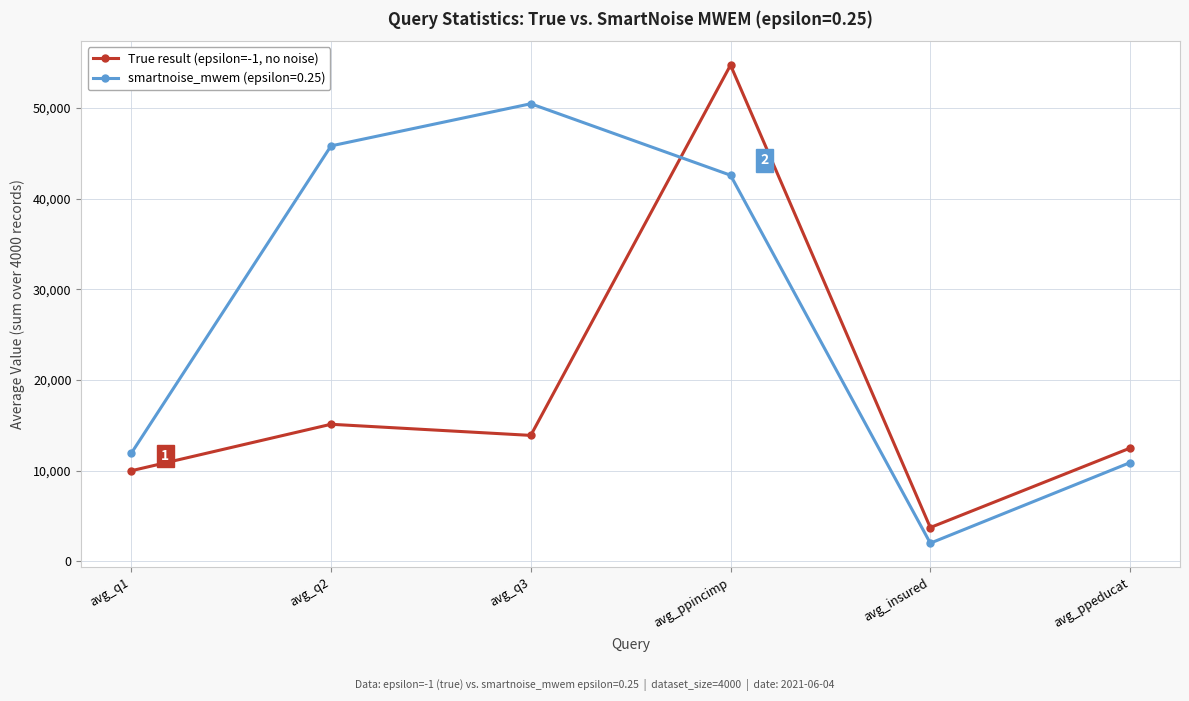

Reading right to left, list all the values displayed in this chart.

True result (epsilon=-1, no noise): avg_ppeducat=12496	avg_insured=3741	avg_ppincimp=54719	avg_q3=13897	avg_q2=15124	avg_q1=9999
smartnoise_mwem (epsilon=0.25): avg_ppeducat=10897	avg_insured=2018	avg_ppincimp=42578	avg_q3=50457	avg_q2=45810	avg_q1=11919